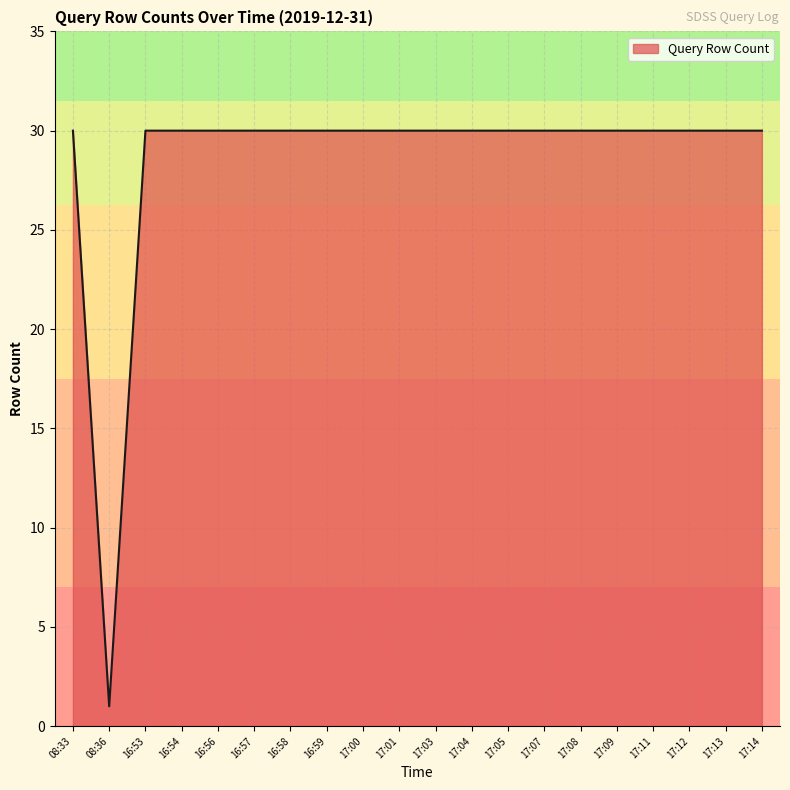

Reading right to left, transcribe all the data shown in this chart.

17:14=30	17:13=30	17:12=30	17:11=30	17:09=30	17:08=30	17:07=30	17:05=30	17:04=30	17:03=30	17:01=30	17:00=30	16:59=30	16:58=30	16:57=30	16:56=30	16:54=30	16:53=30	08:36=1	08:33=30